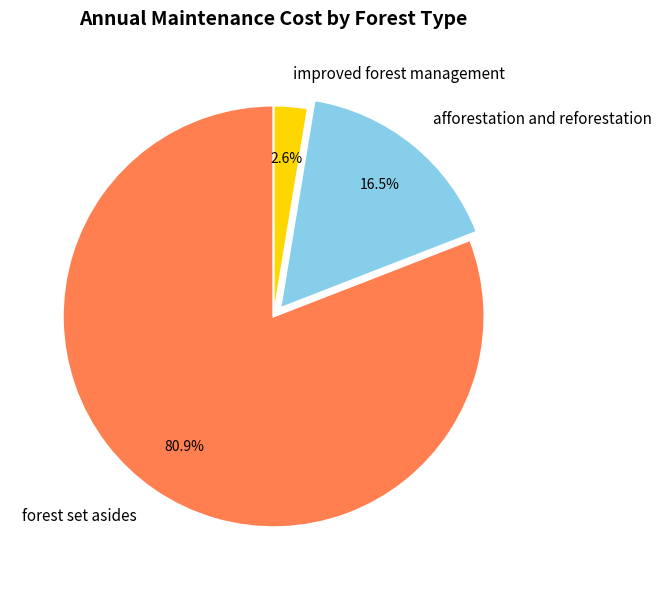

Between afforestation and reforestation and improved forest management, which is larger?

afforestation and reforestation